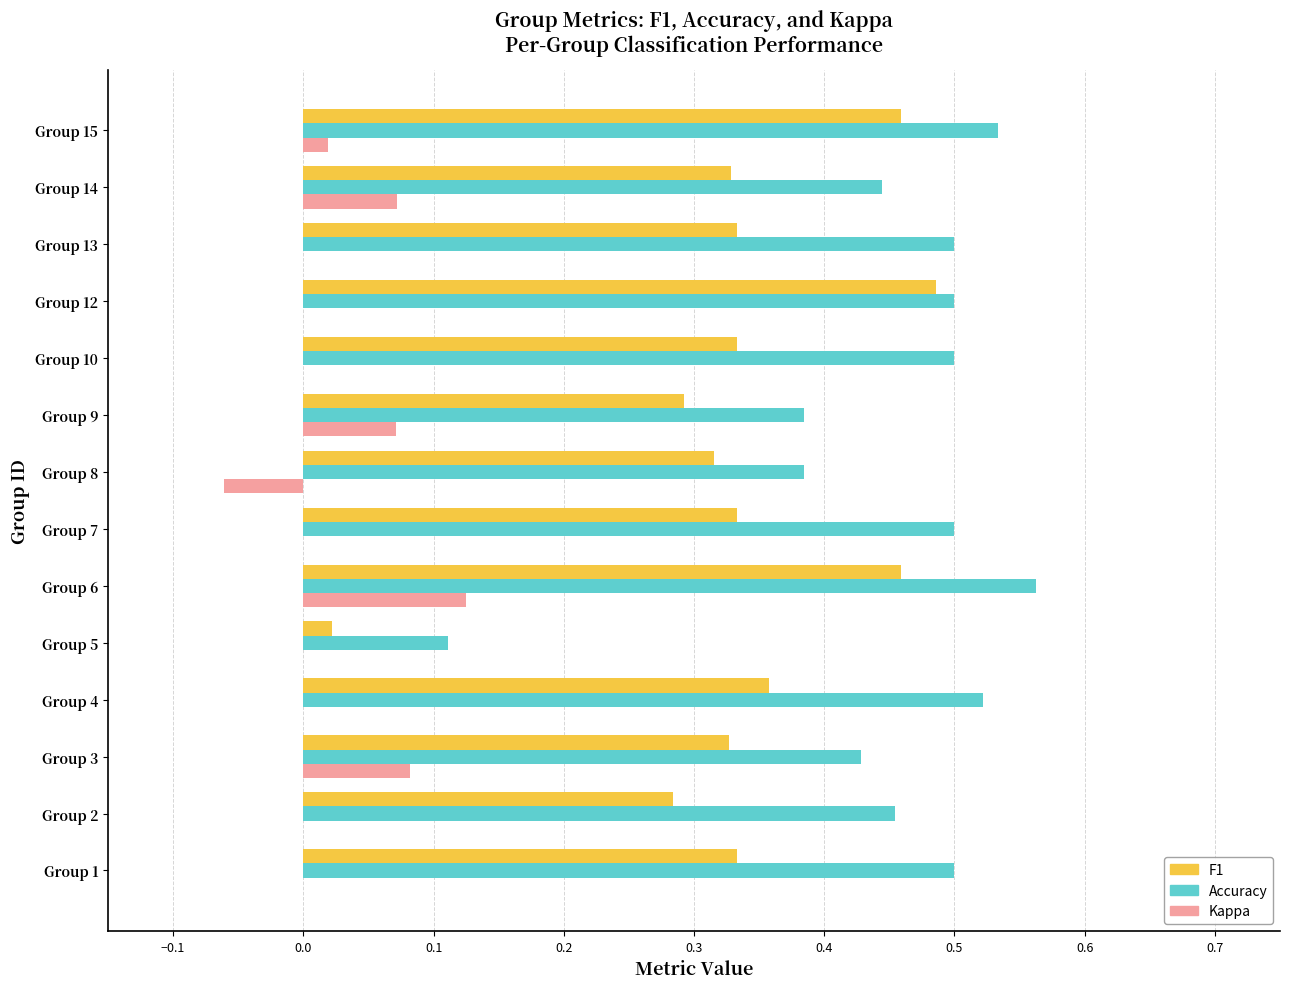

How many series are shown in this chart?

3